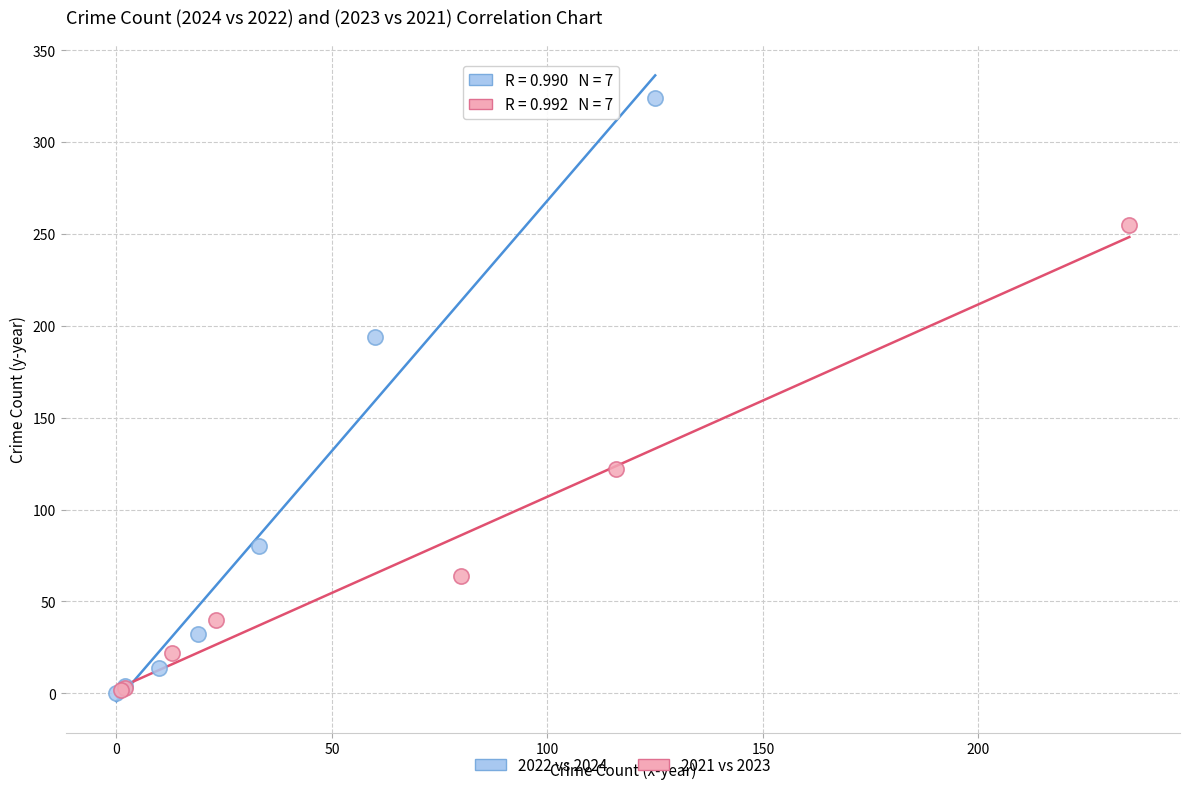

Which series has the widest spread of Y values?

2022 vs 2024